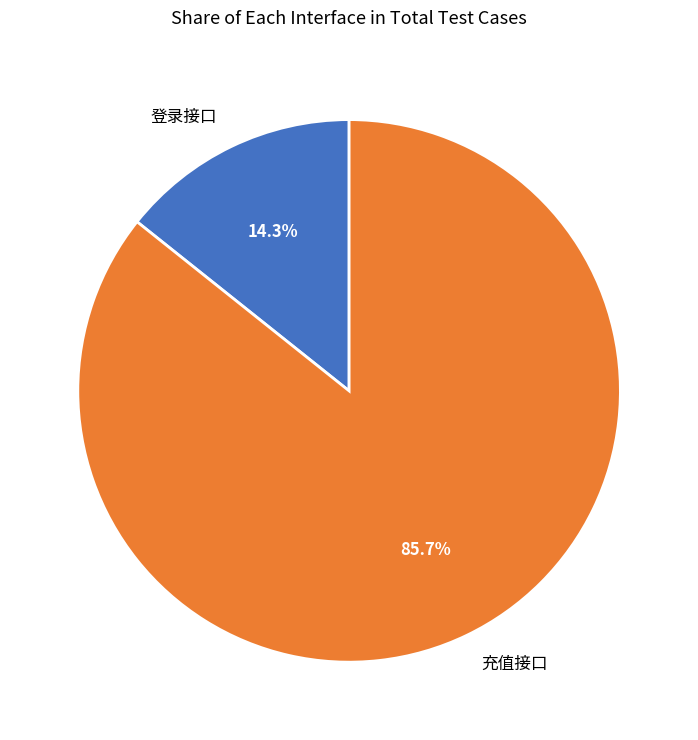

Count the number of slices in the pie.

2